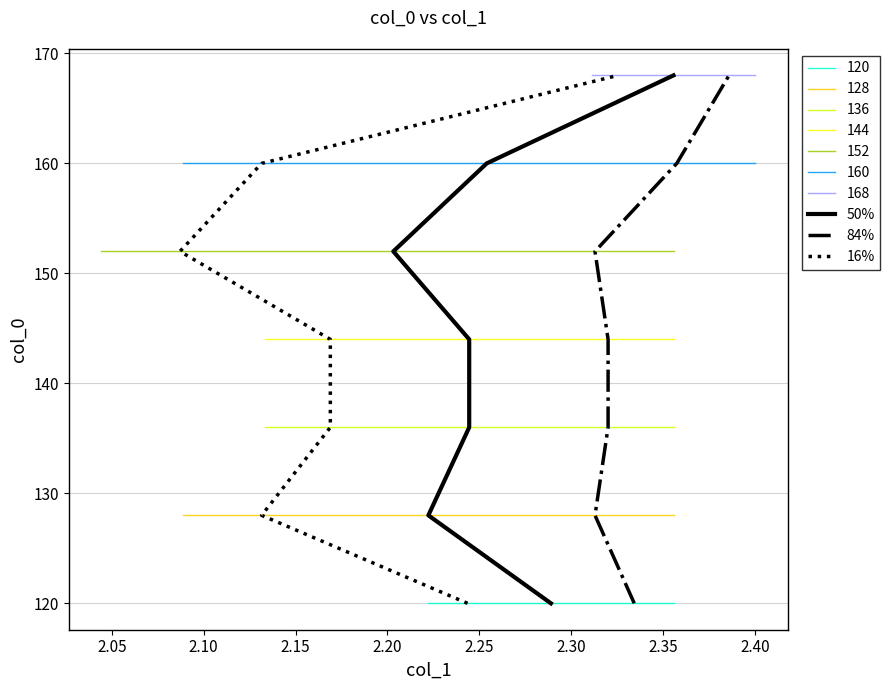

True or false: 50% and 16% intersect in this chart.

False